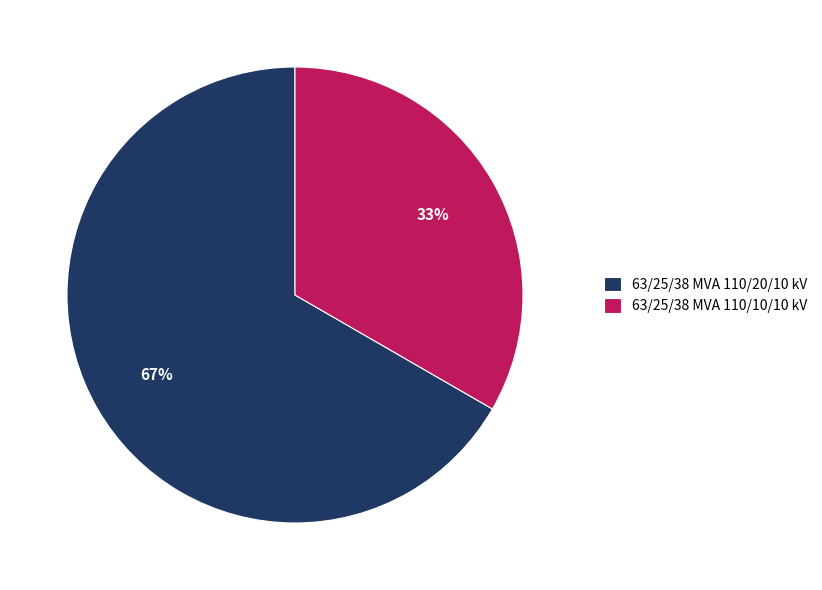

Is the sum of 63/25/38 MVA 110/10/10 kV and 63/25/38 MVA 110/20/10 kV greater than half?

Yes